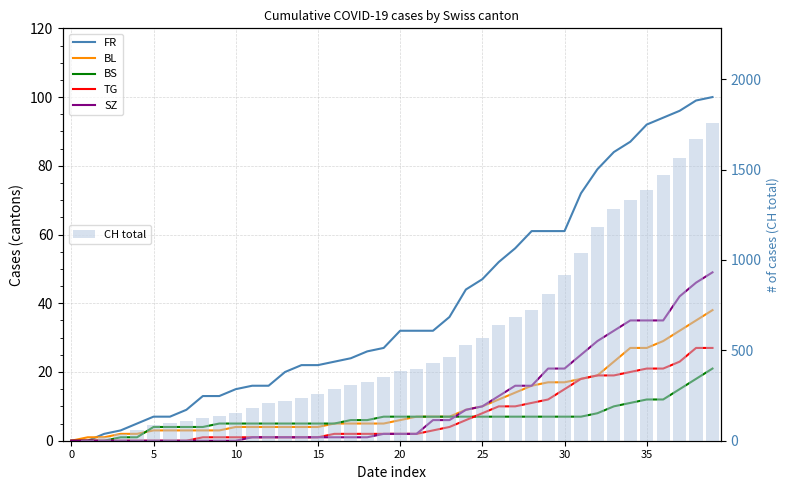

Does the chart contain any negative values?

No